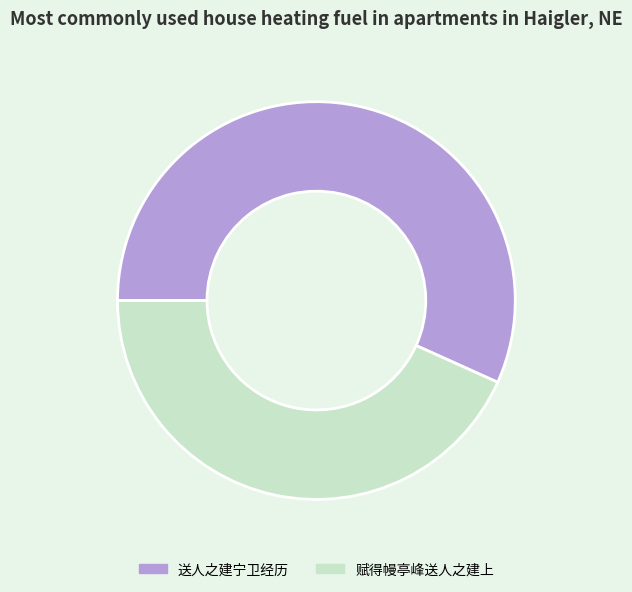

Does any single category account for the majority?

Yes